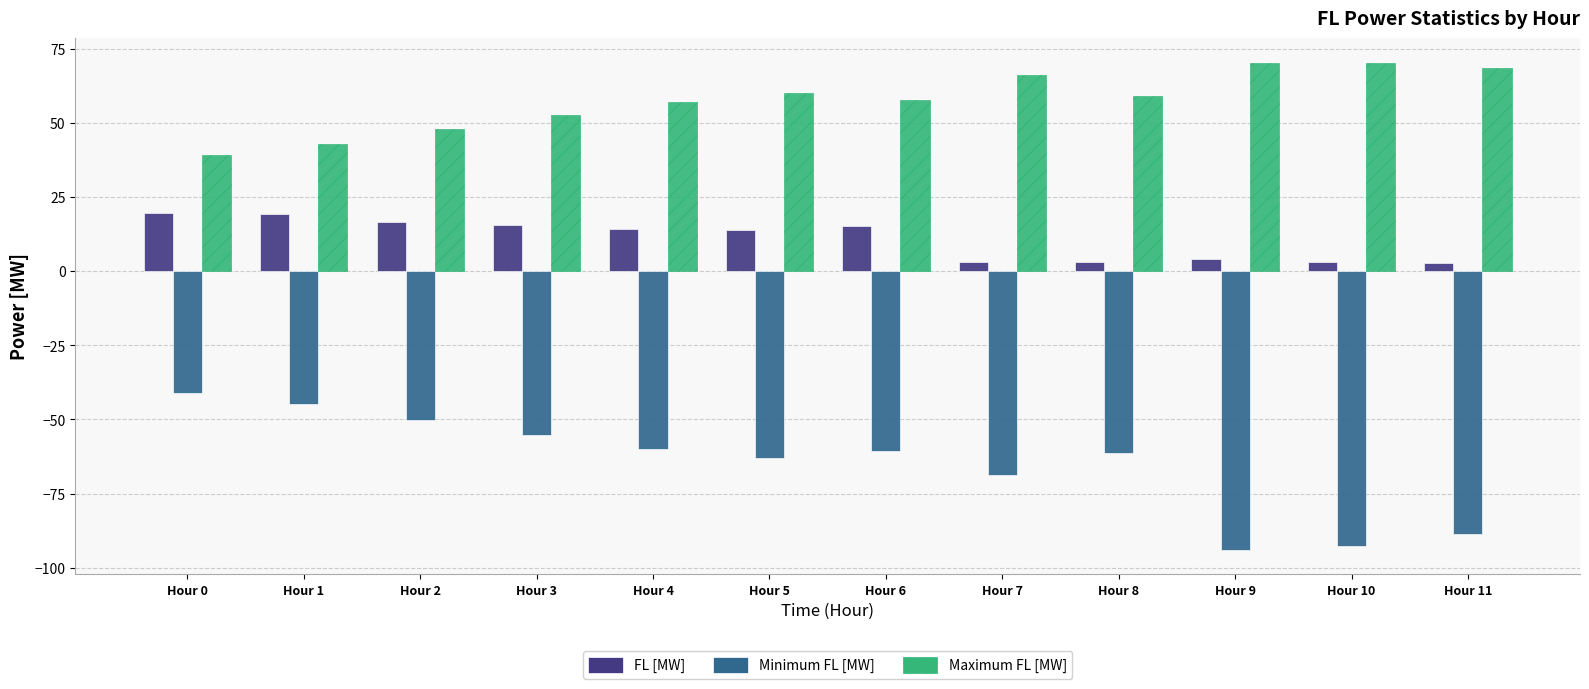

What is the sum of the FL [MW] values at Hour 6 and Hour 8?

18.2